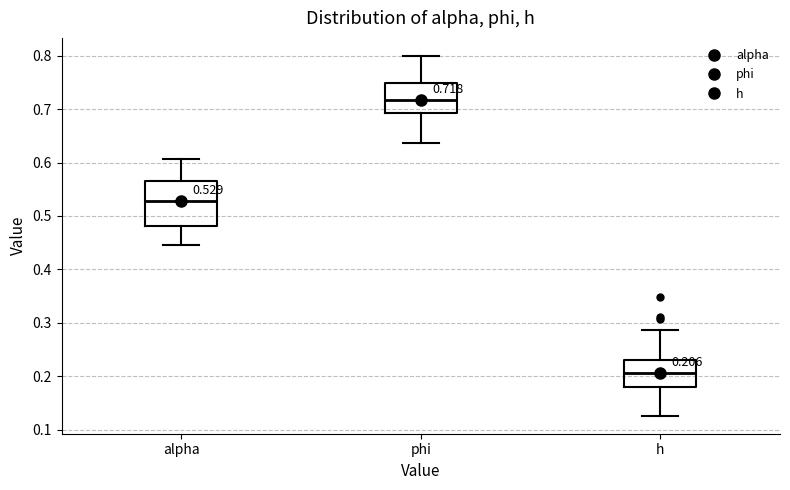

Which box has the lowest median line?

h